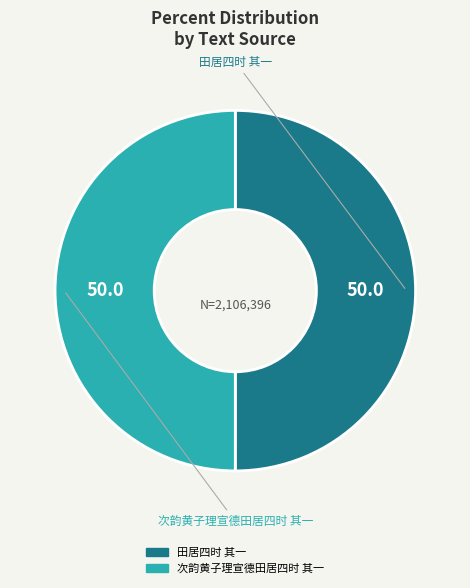

Approximately how many times larger is the value at 田居四时 其一 compared to 次韵黄子理宣德田居四时 其一?

1.0